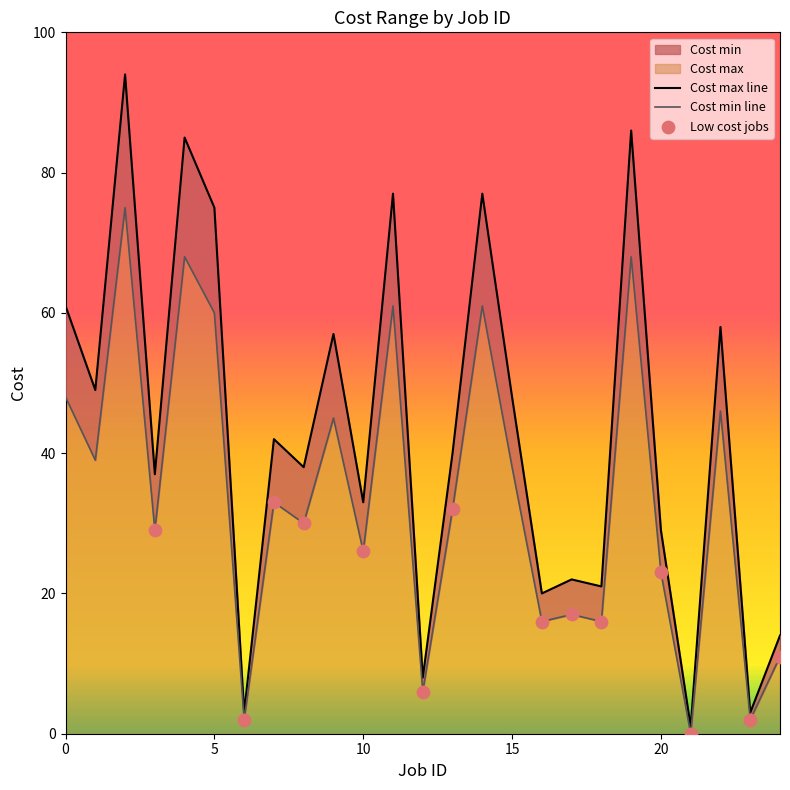

At how many categories does at least one series exceed 26?

17